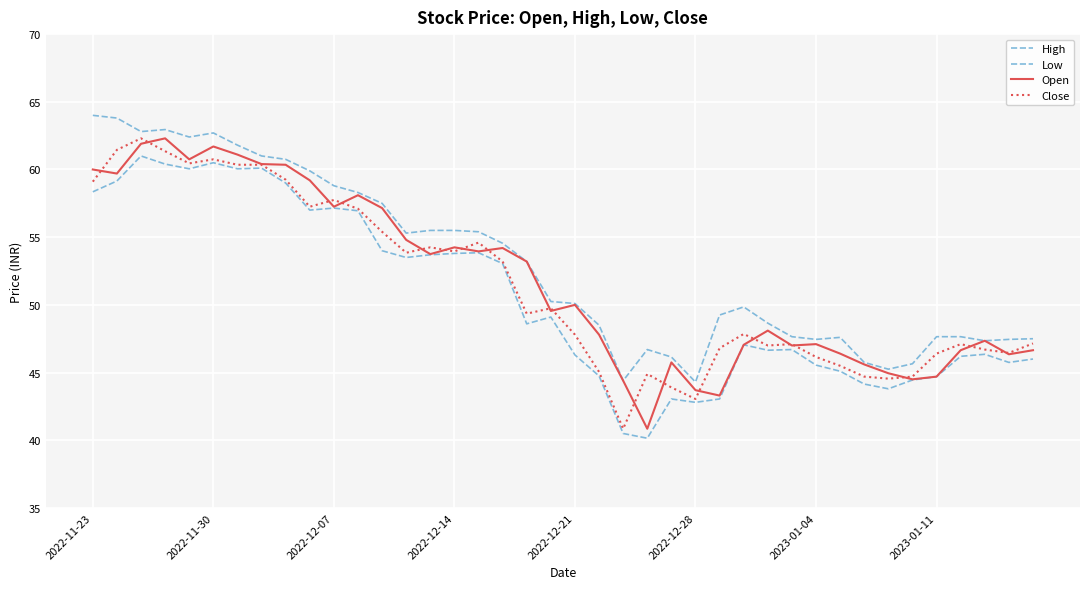

True or false: High has more than 0 interior local peaks.

True